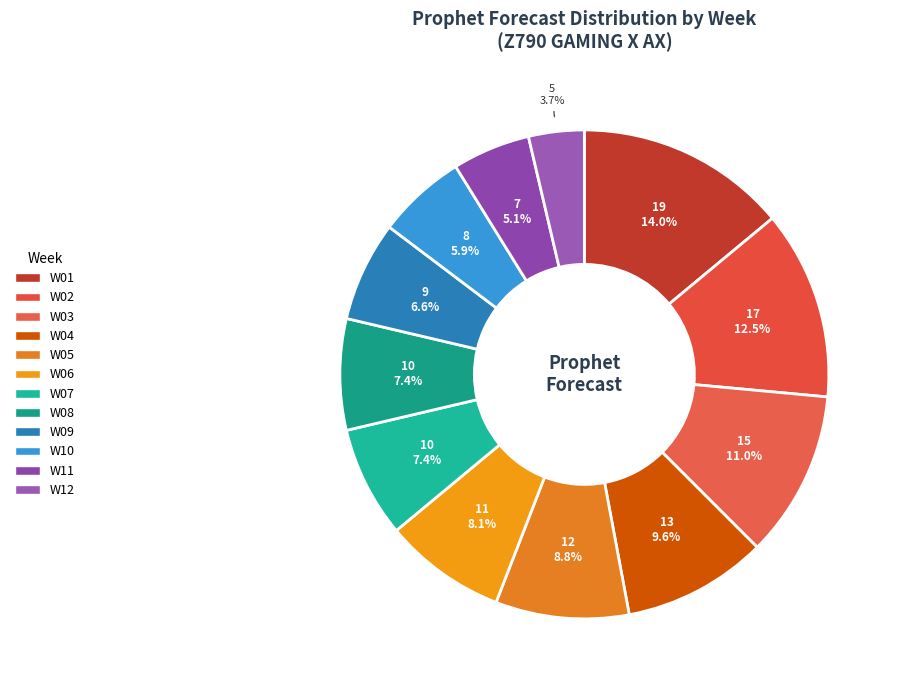

Do W06 and W01 together represent more than half of the pie?

No